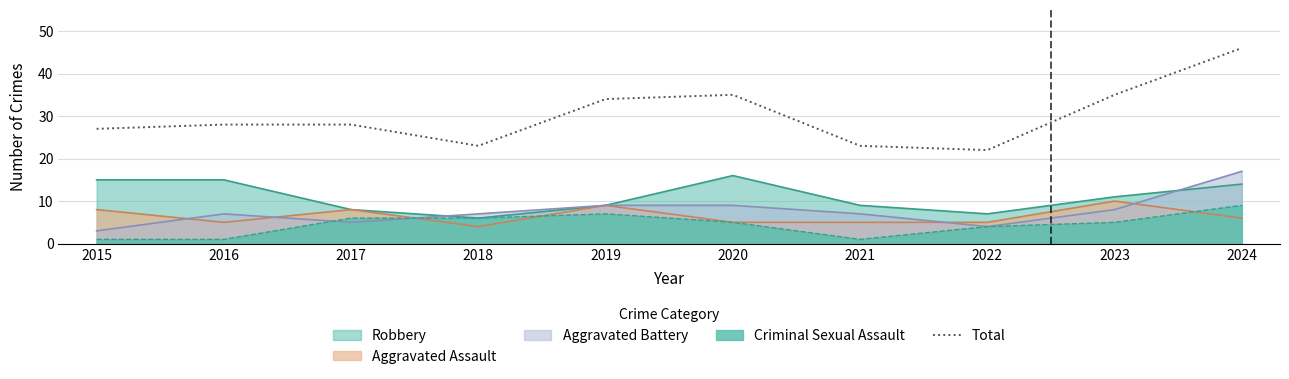

What is the maximum value shown in the chart?

46